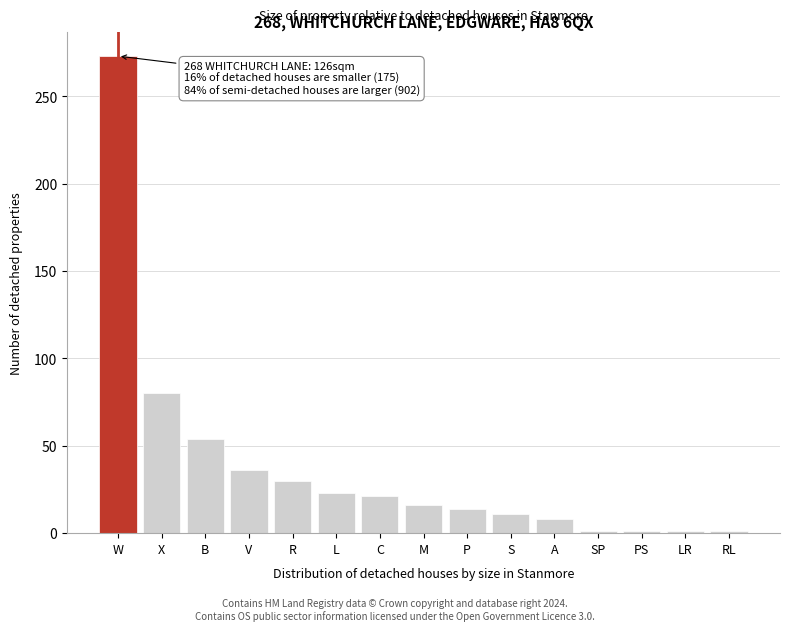

Reading left to right, transcribe all the data shown in this chart.

W=273	X=80	B=54	V=36	R=30	L=23	C=21	M=16	P=14	S=11	A=8	SP=1	PS=1	LR=1	RL=1